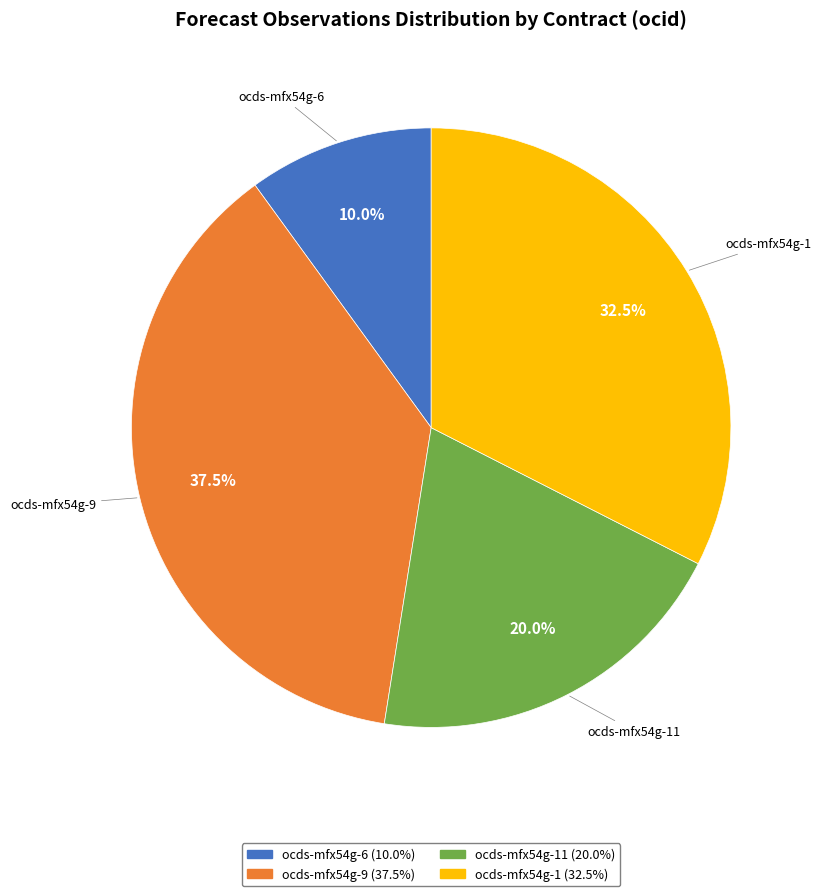

Is there a majority slice in this chart?

No